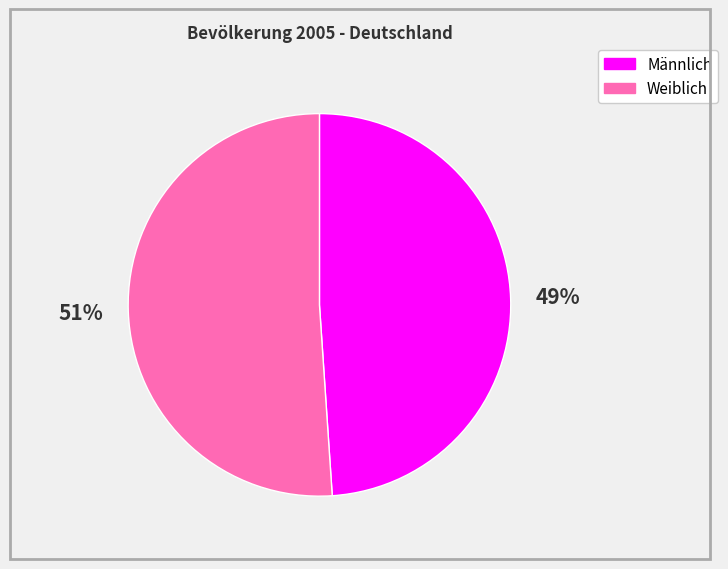

What percentage is the Männlich slice, to the nearest percent?

49%